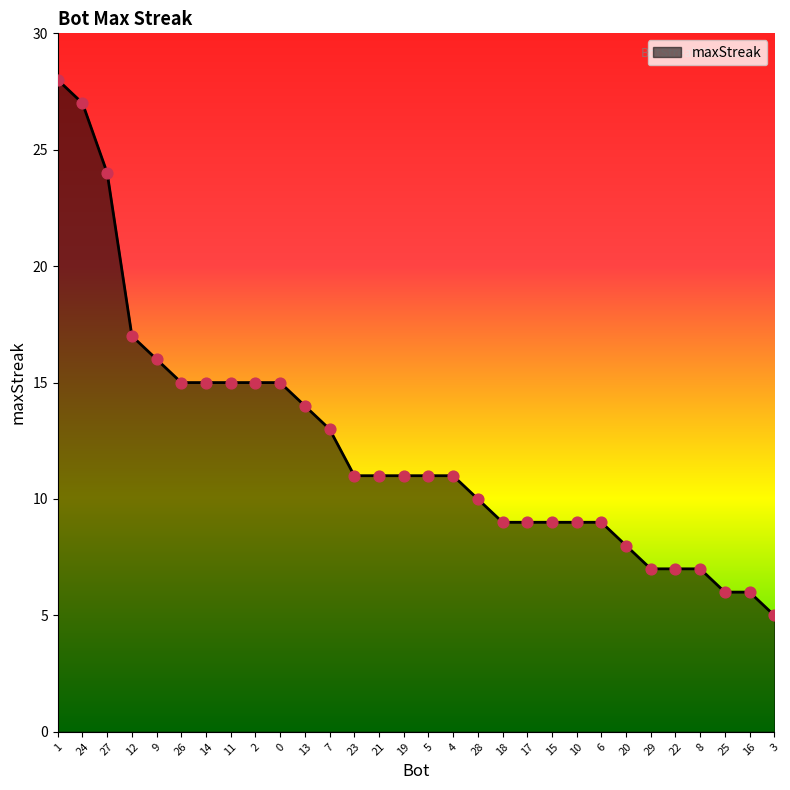

Which has a higher value, 10 or 9?

9